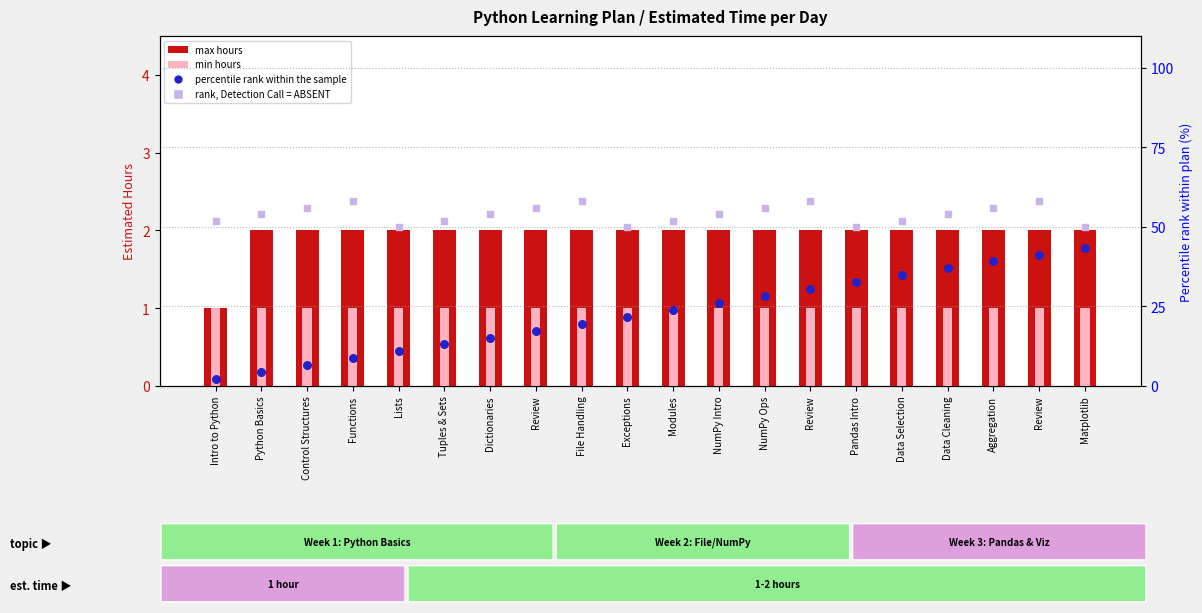

Which series reaches the minimum Y coordinate?

max hours